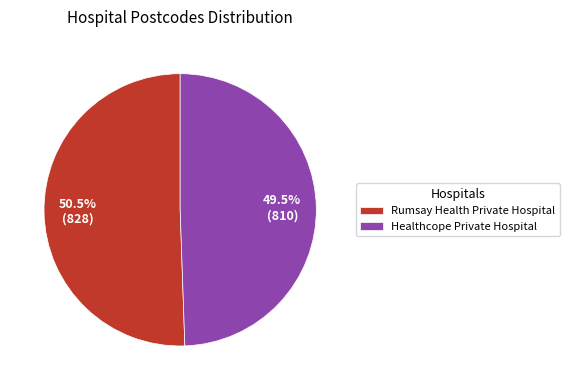

Combined, do Rumsay Health Private Hospital and Healthcope Private Hospital account for over 50%?

Yes